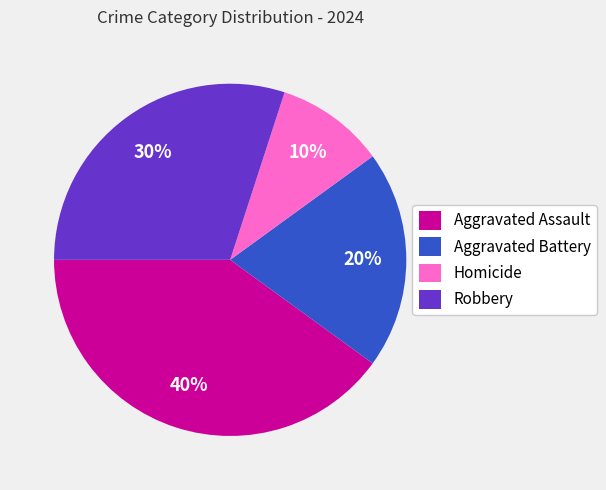

Is the sum of Homicide and Robbery greater than half?

No